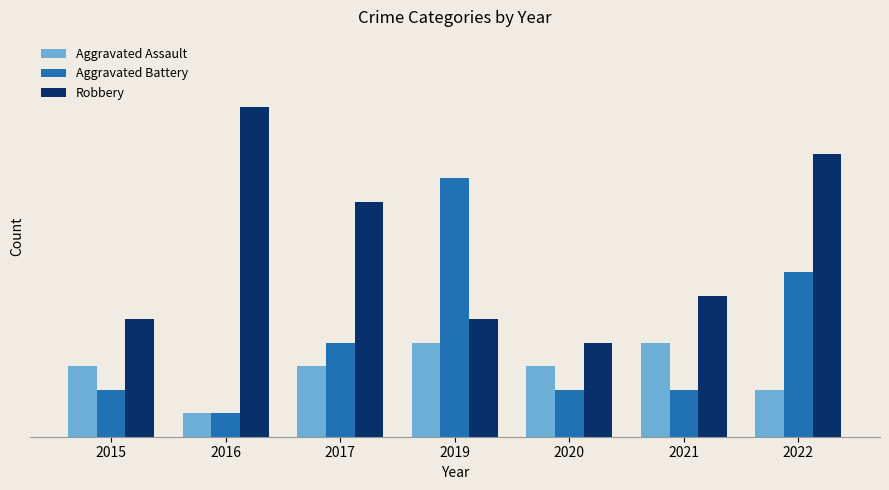

Where is Robbery nearest to the value 9?

2017